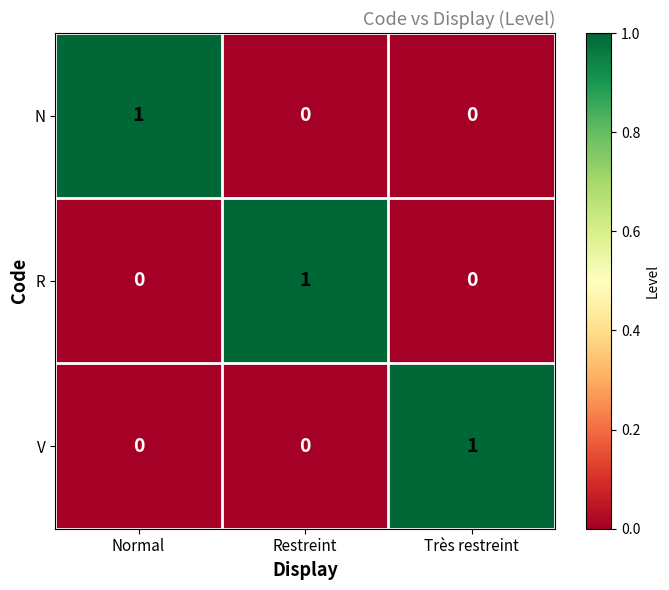

True or false: N has a value of -1 at Très restreint.

False